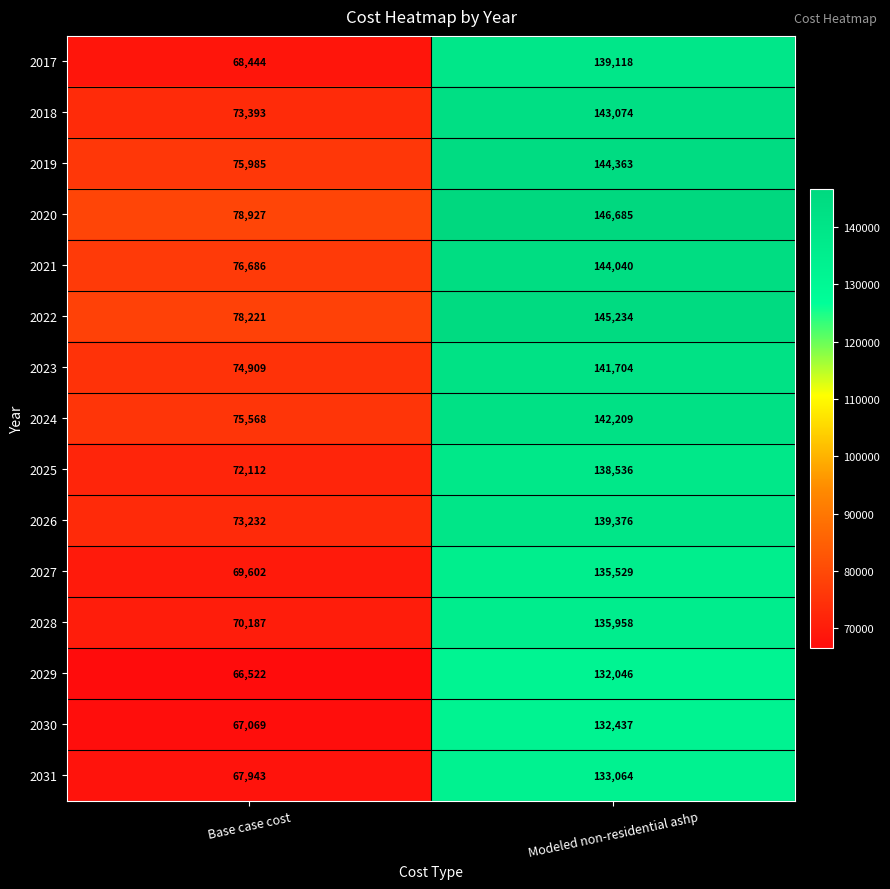

At which category does the chart reach its peak across all series?

Modeled non-residential ashp